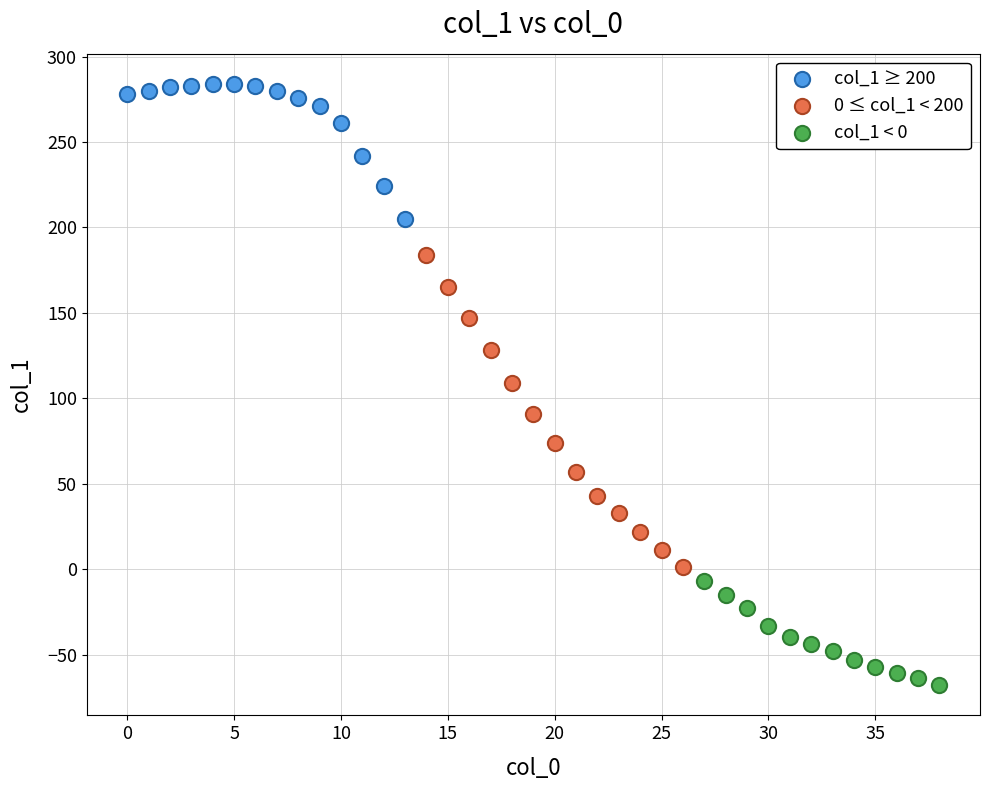

Which series has the widest spread of Y values?

0 ≤ col_1 < 200